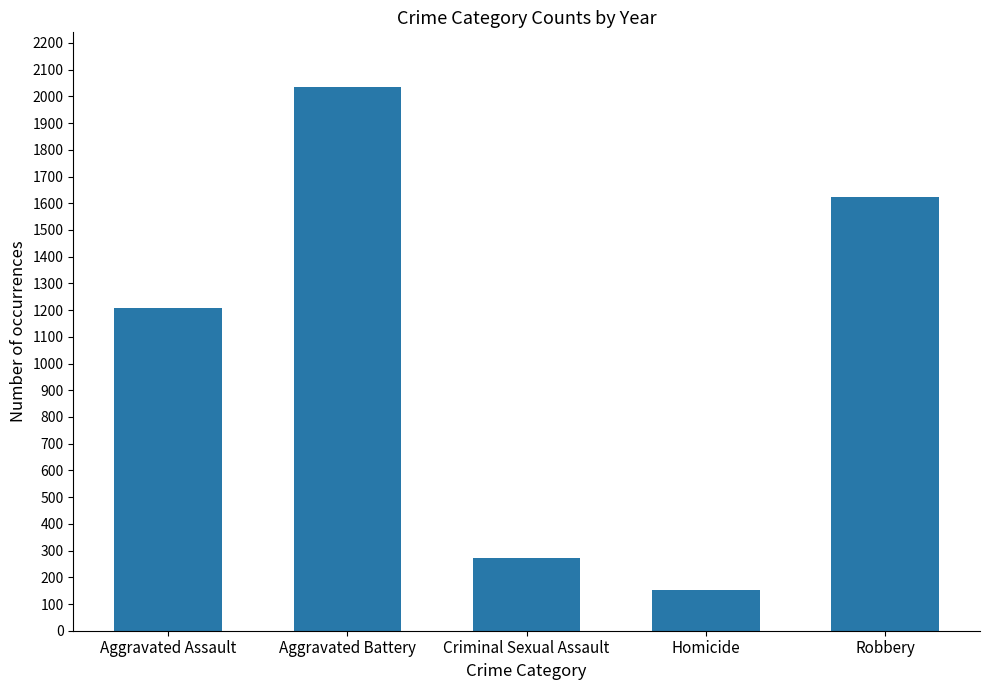

Count the number of data series in this chart.

1